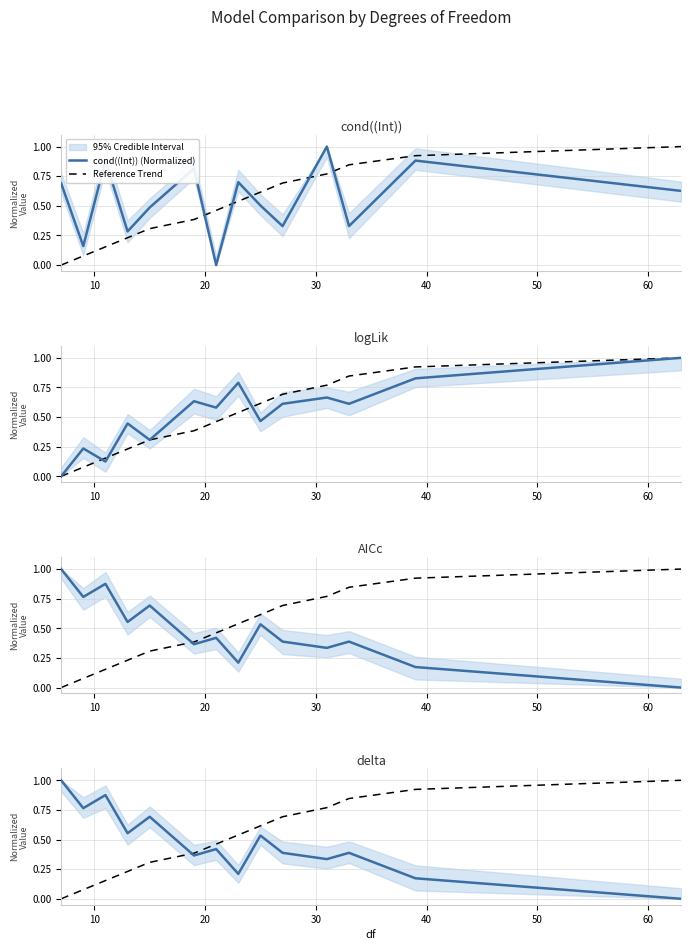

List the series in order of their peak value, highest first.

cond((Int)) (Normalized), Reference Trend, logLik (Normalized), AICc (Normalized), delta (Normalized)